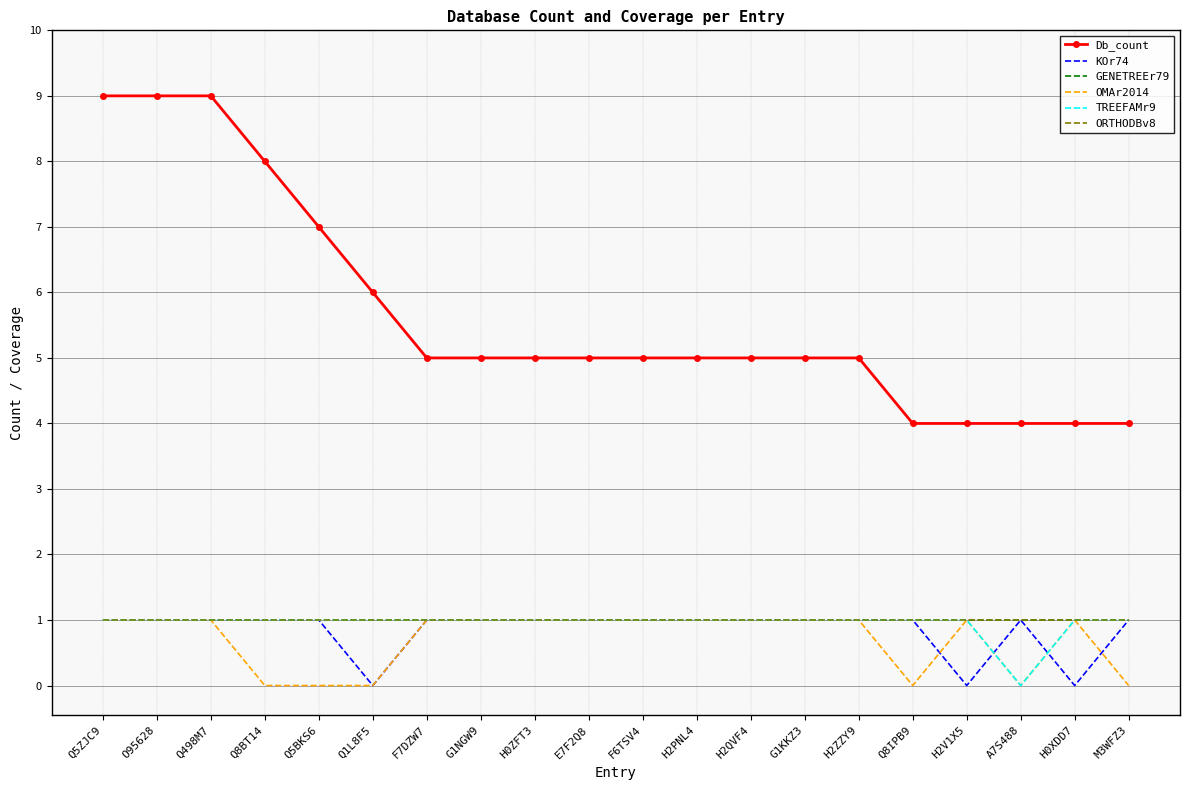

What is the value of the GENETREEr79 point at the 18th from the left?

1